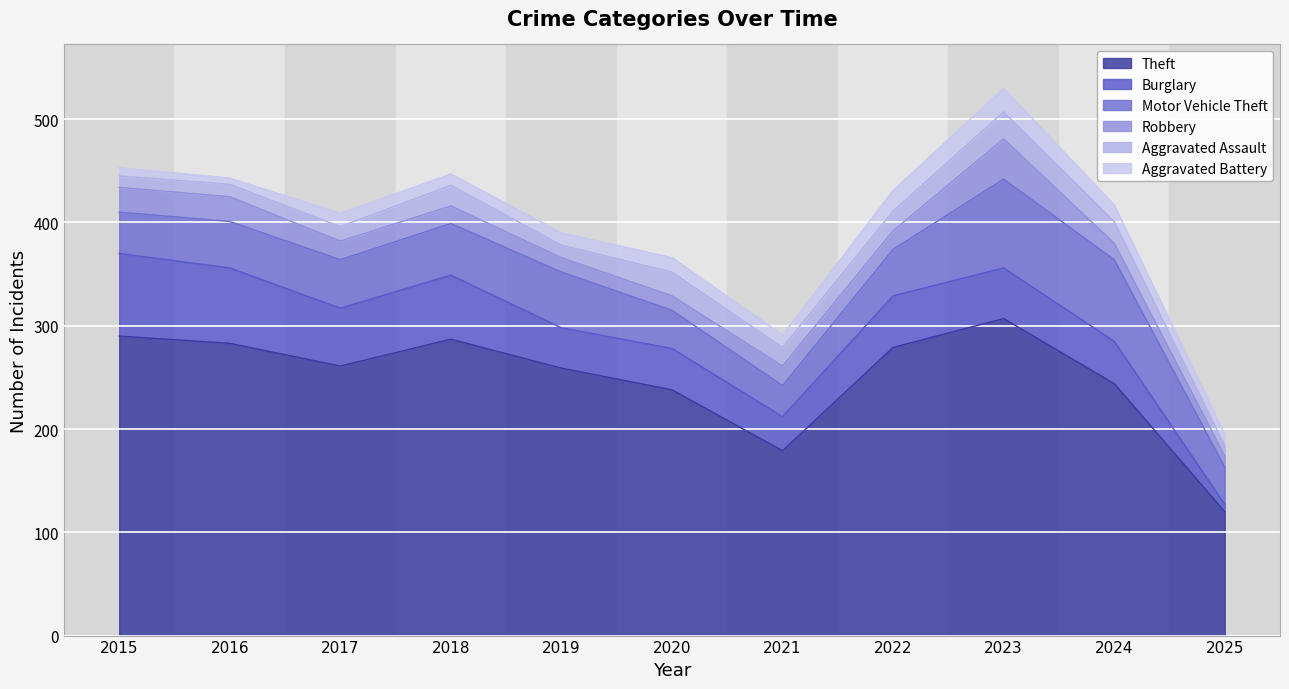

How many data points does each series have?

11